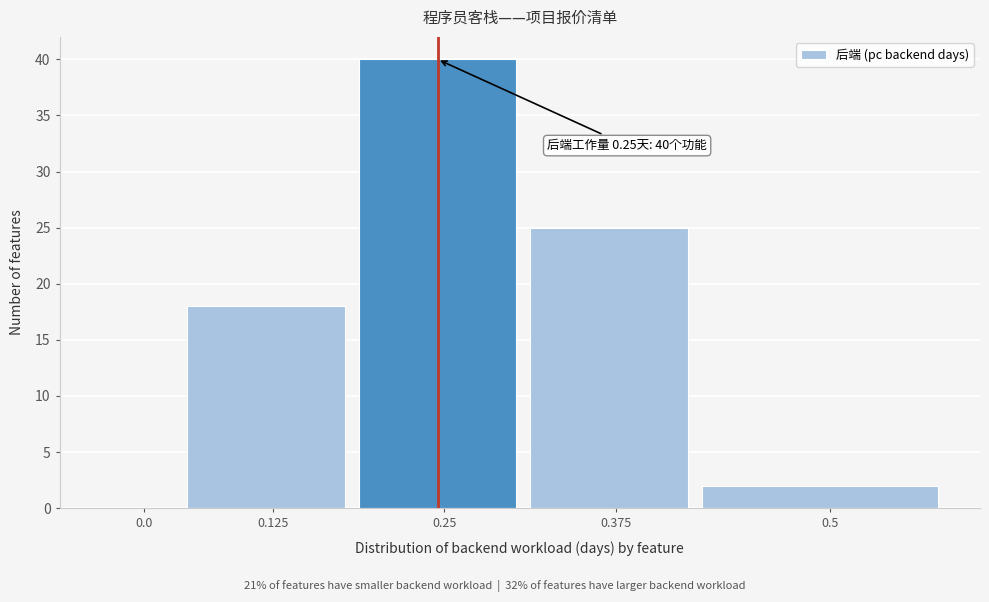

Reading left to right, what are all the values shown in this chart?

0.0=0	0.125=18	0.25=40	0.375=25	0.5=2